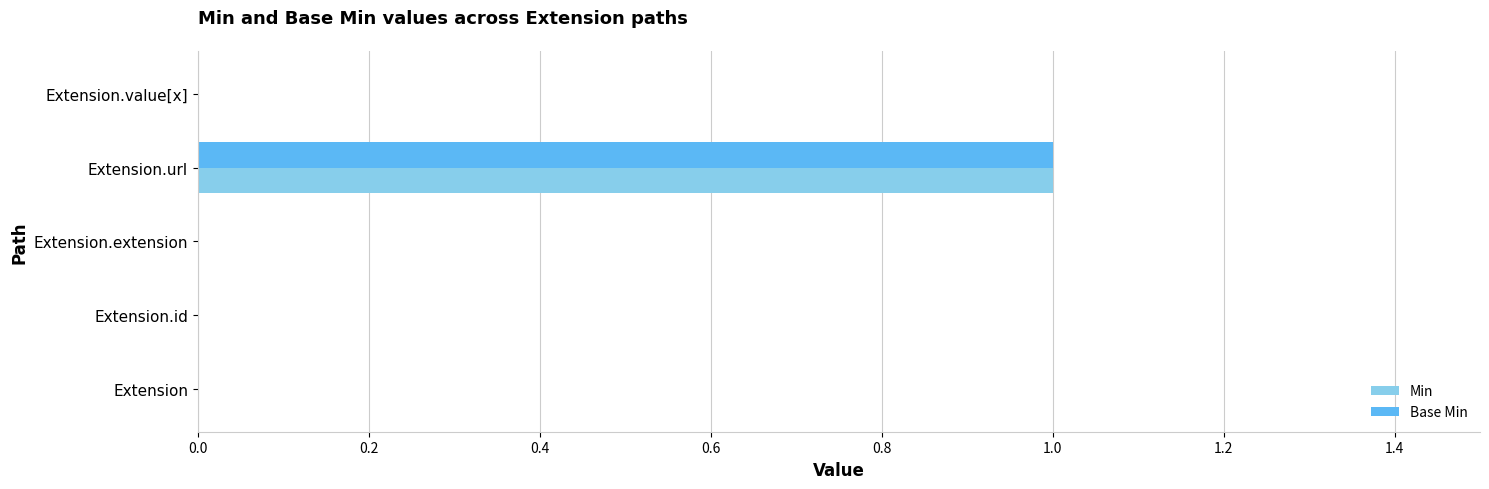

Which label corresponds to the largest value in the chart?

Extension.url